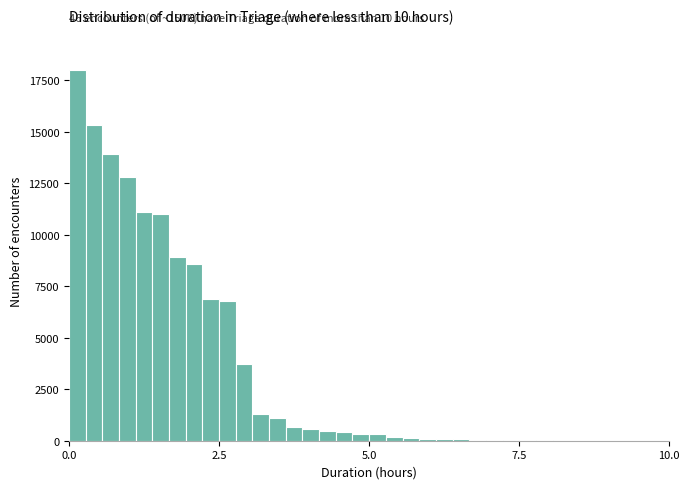

Read against the x-axis, roughly where is the centre of the tallest bar?

0.0